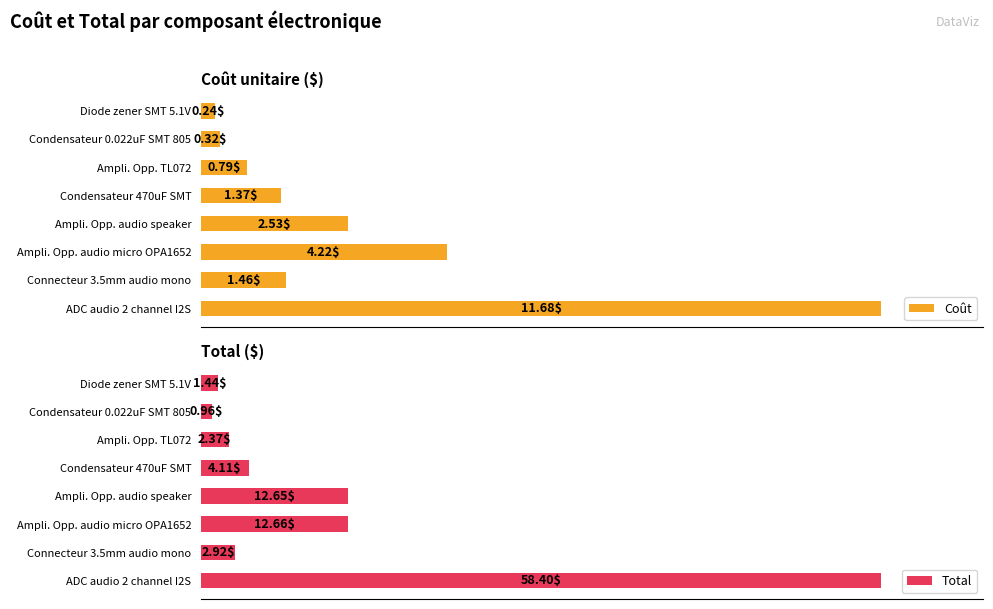

Reading right to left, list all the values displayed in this chart.

Coût: 11.7	1.5	4.2	2.5	1.4	0.8	0.3	0.2
Total: 58.4	2.9	12.7	12.7	4.1	2.4	1.0	1.4